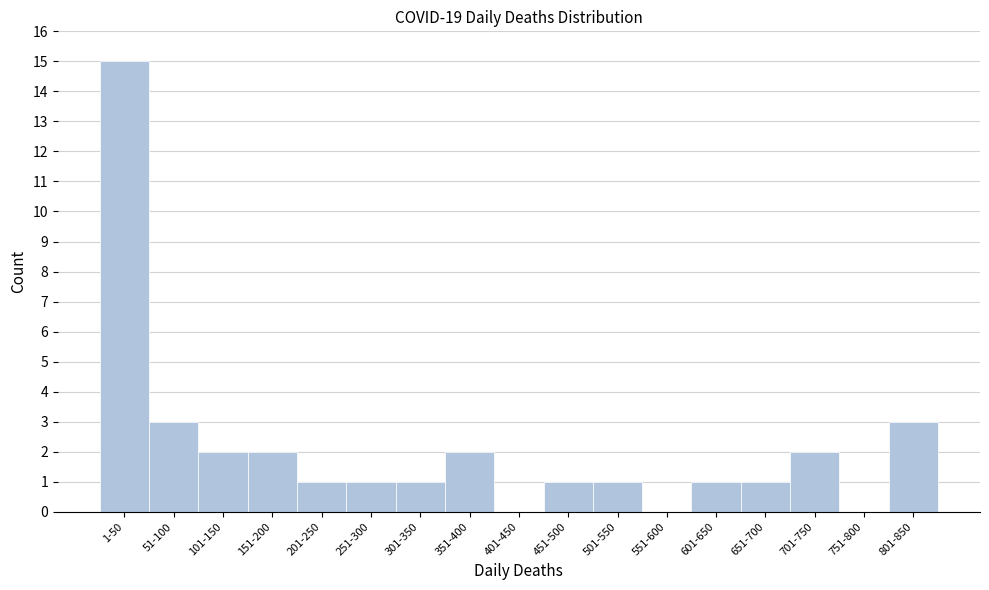

Reading right to left, list all the values displayed in this chart.

801-850=3	751-800=0	701-750=2	651-700=1	601-650=1	551-600=0	501-550=1	451-500=1	401-450=0	351-400=2	301-350=1	251-300=1	201-250=1	151-200=2	101-150=2	51-100=3	1-50=15